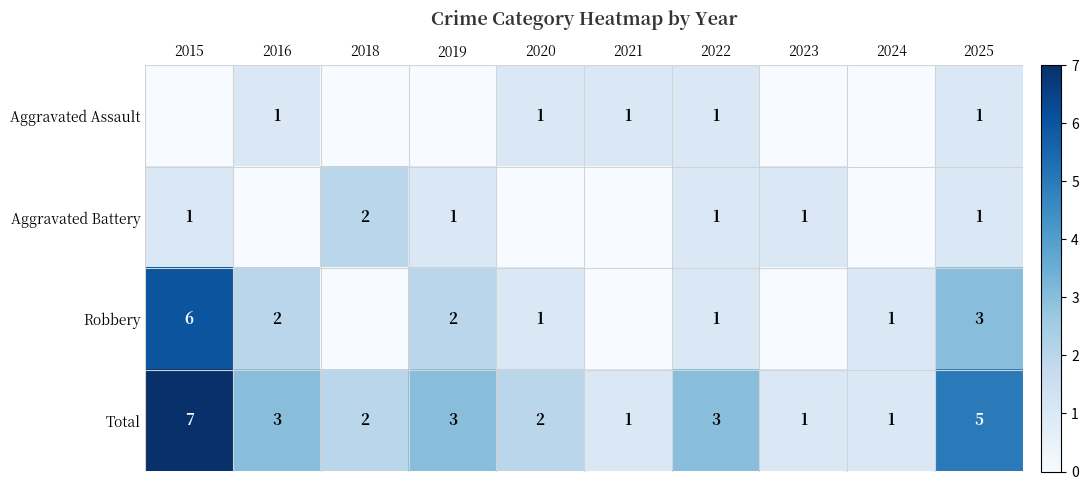

What is the difference between the maximum and minimum values in the Total series?

6